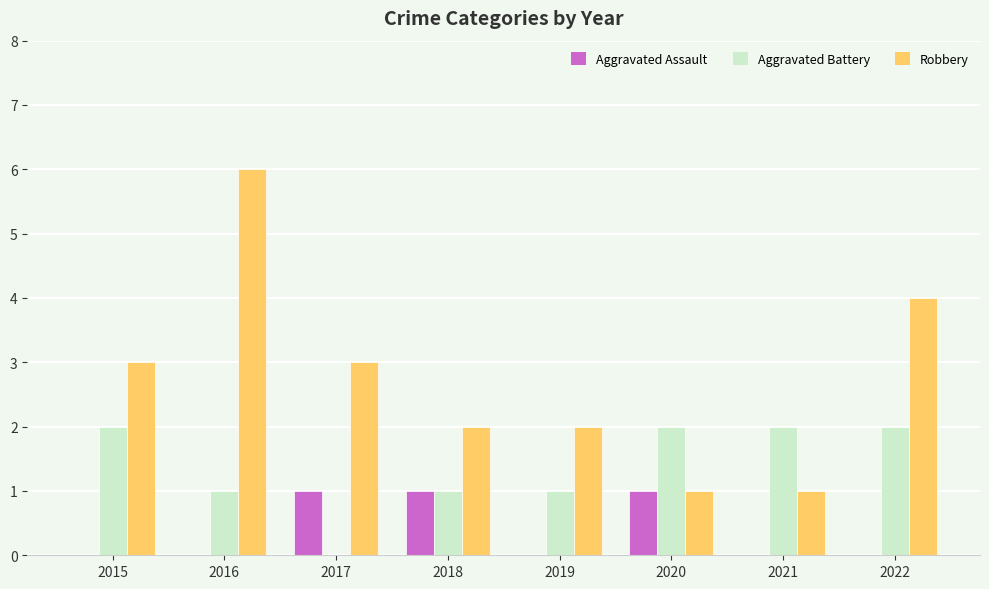

What is the sum of all Aggravated Assault values?

3